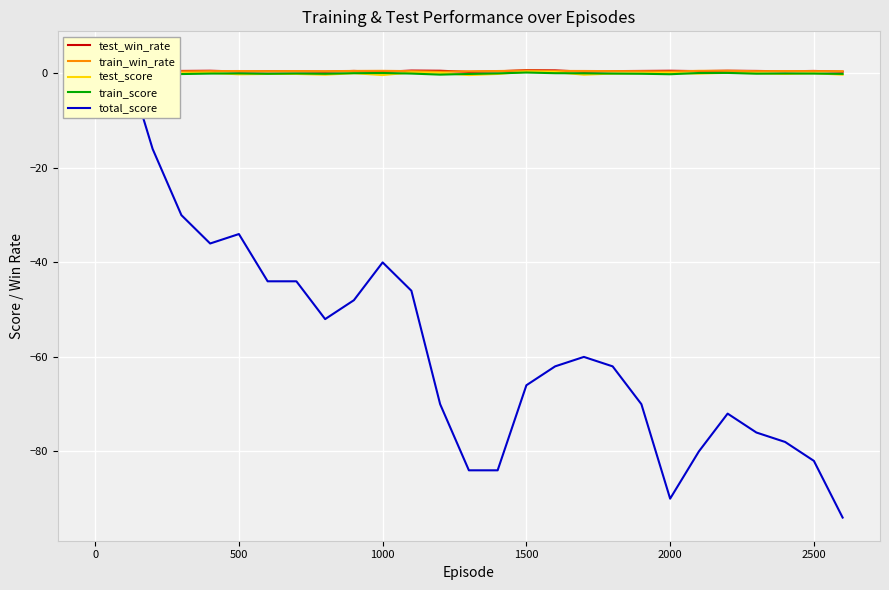

How many interior local valleys does the test_score series have?

9